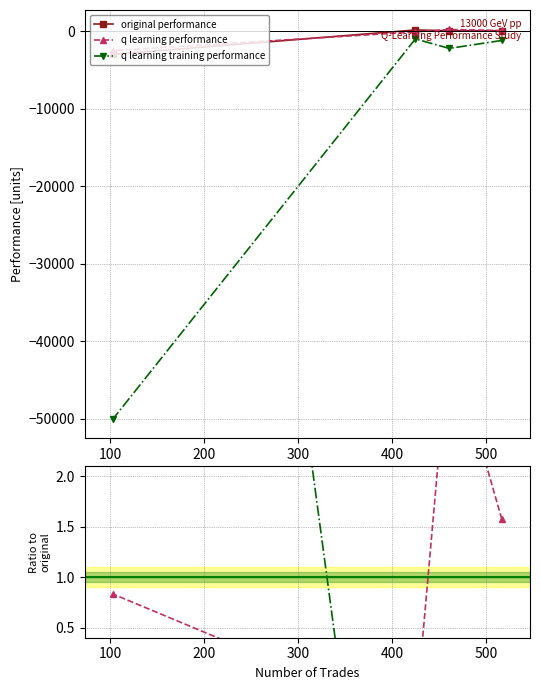

Which label corresponds to the largest value in the chart?

461